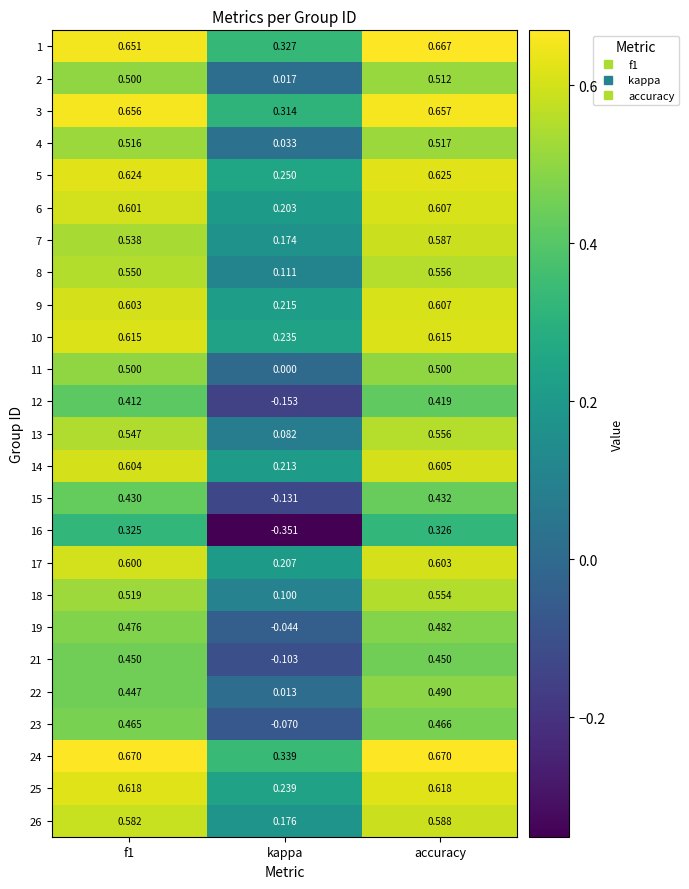

At which category does the chart reach its minimum across all series?

kappa